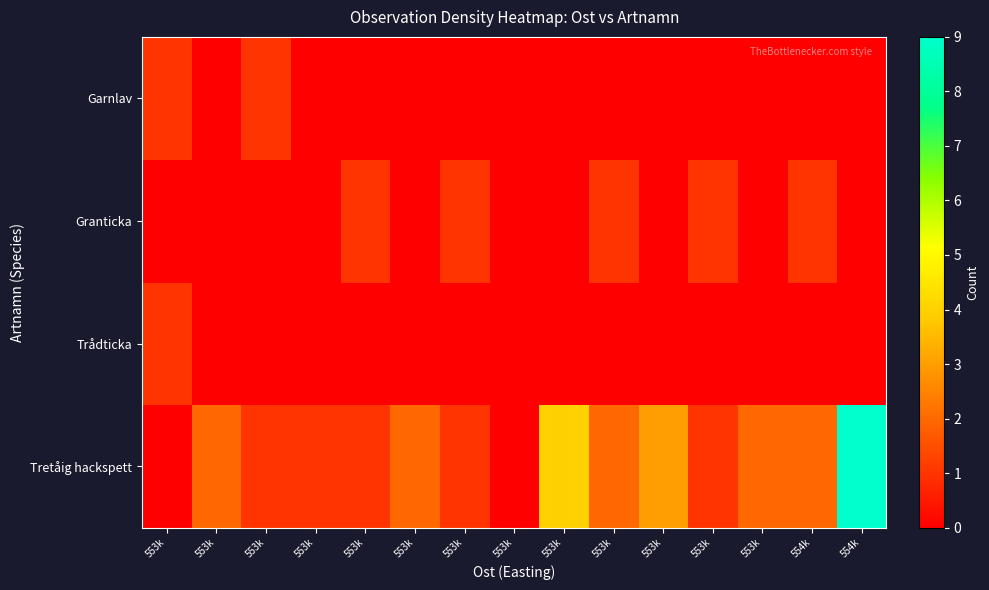

Which has a higher value, 553k or 553k?

553k